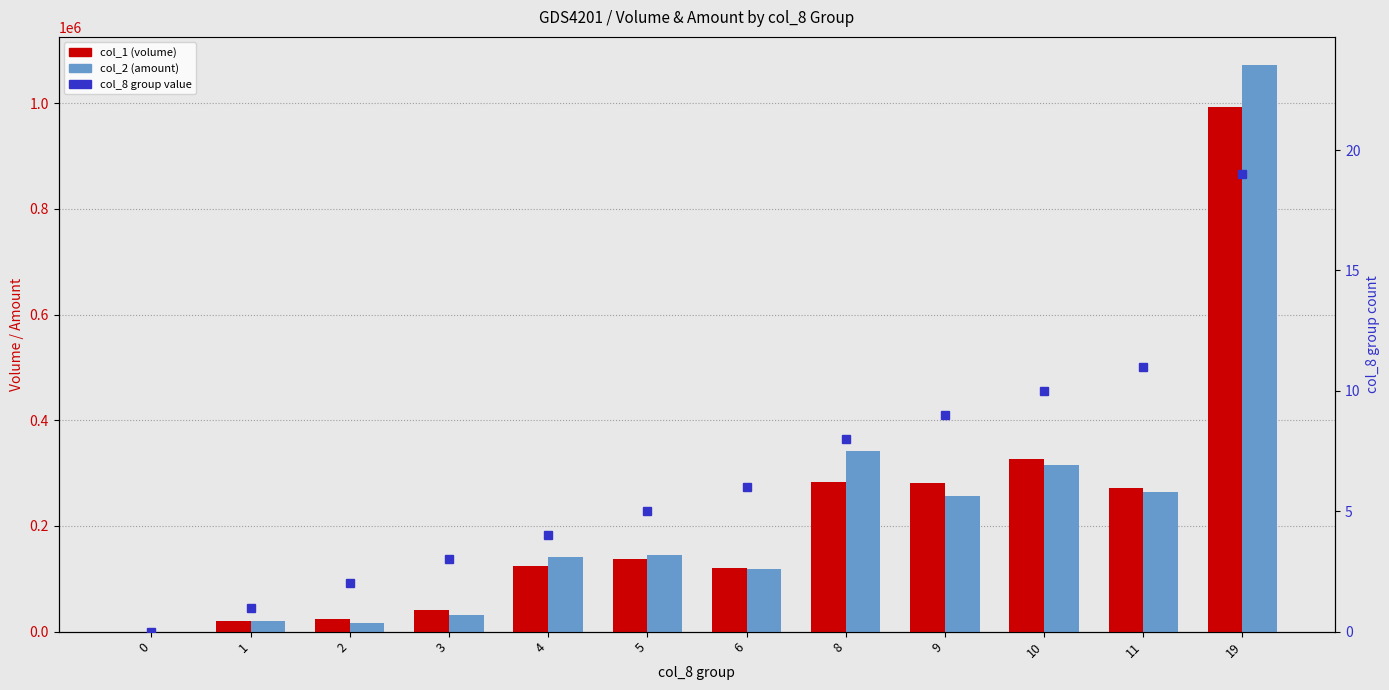

What is the difference between the maximum and minimum values in the col_8 group series?

19